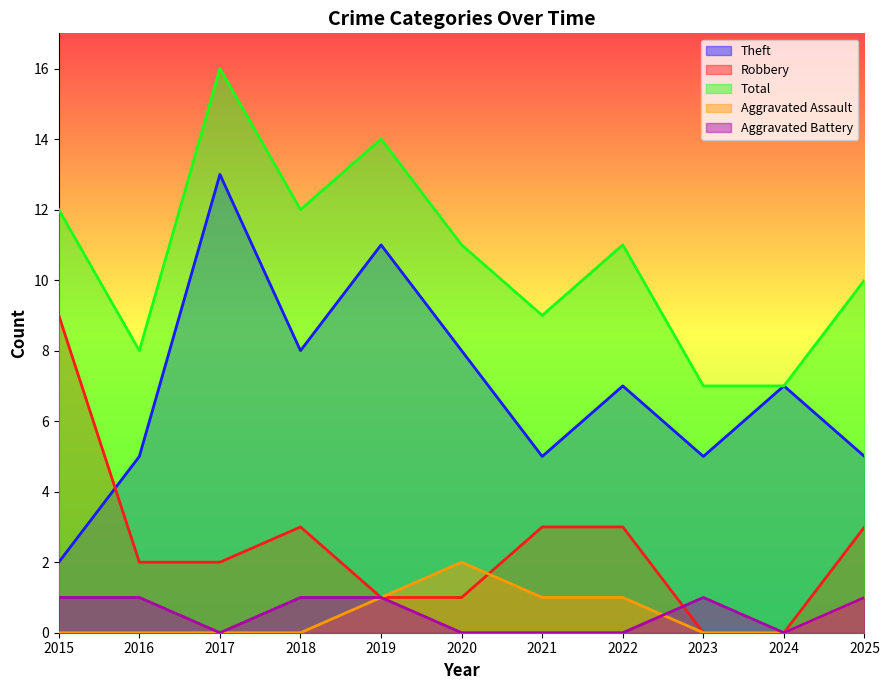

Between 2022 and 2023, which series saw the biggest shift?

Total